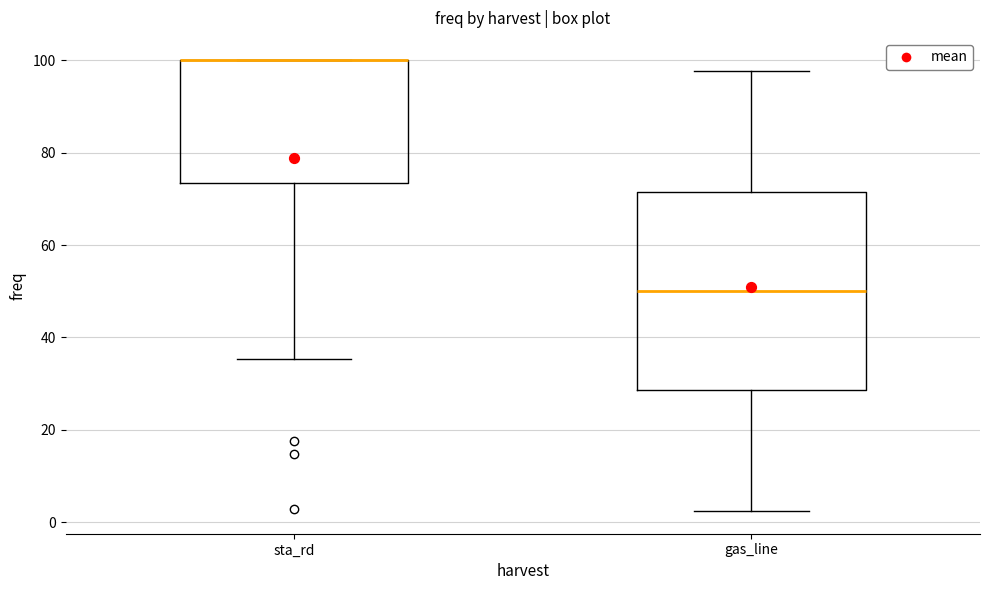

Reading left to right, transcribe this box plot: for each box, give where its median line is, the range the box spans, and where its two whiskers end, as read against the y-axis. The values are not printed on the chart, so give them approximately, as read against the axis.

sta_rd: median 100 (drawn on the box's upper edge), box 74 to 100, whiskers 36 to 100
gas_line: median 50, box 28 to 72, whiskers 2 to 98